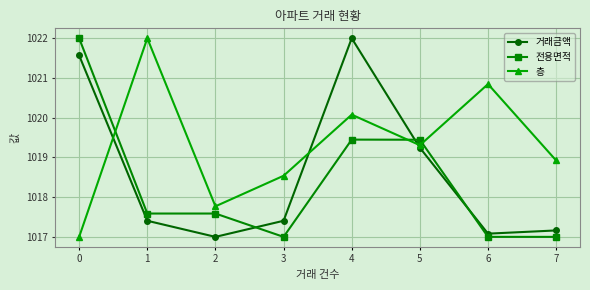

Reading right to left, extract all data points from this chart.

거래금액: 7=1017.2	6=1017.1	5=1019.2	4=1022.0	3=1017.4	2=1017.0	1=1017.4	0=1021.6
전용면적: 7=1017.0	6=1017.0	5=1019.4	4=1019.4	3=1017.0	2=1017.6	1=1017.6	0=1022.0
층: 7=1018.9	6=1020.8	5=1019.3	4=1020.1	3=1018.5	2=1017.8	1=1022.0	0=1017.0